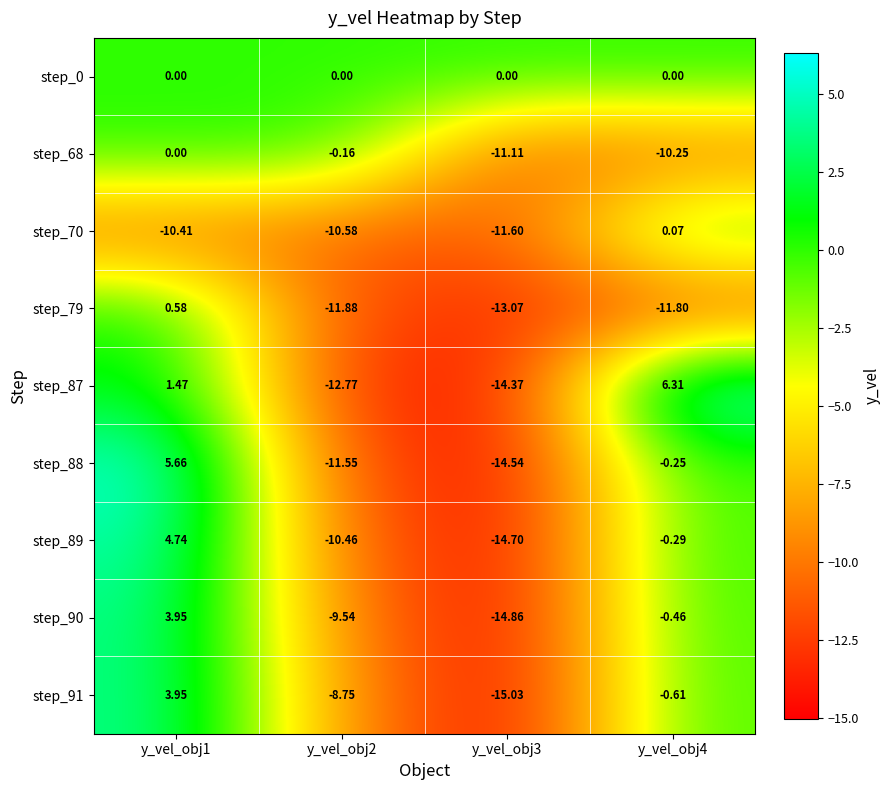

How many values in the step_89 series are below 0?

3